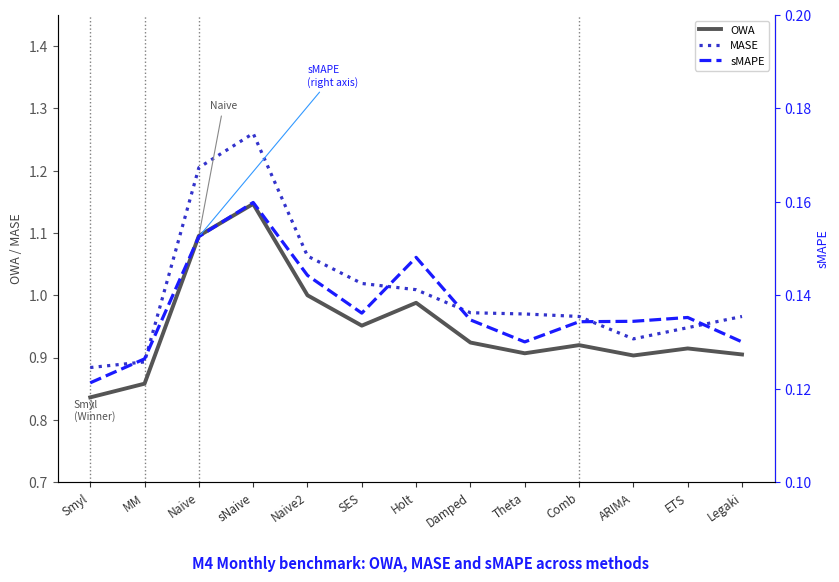

At which label does MASE reach its minimum?

Smyl